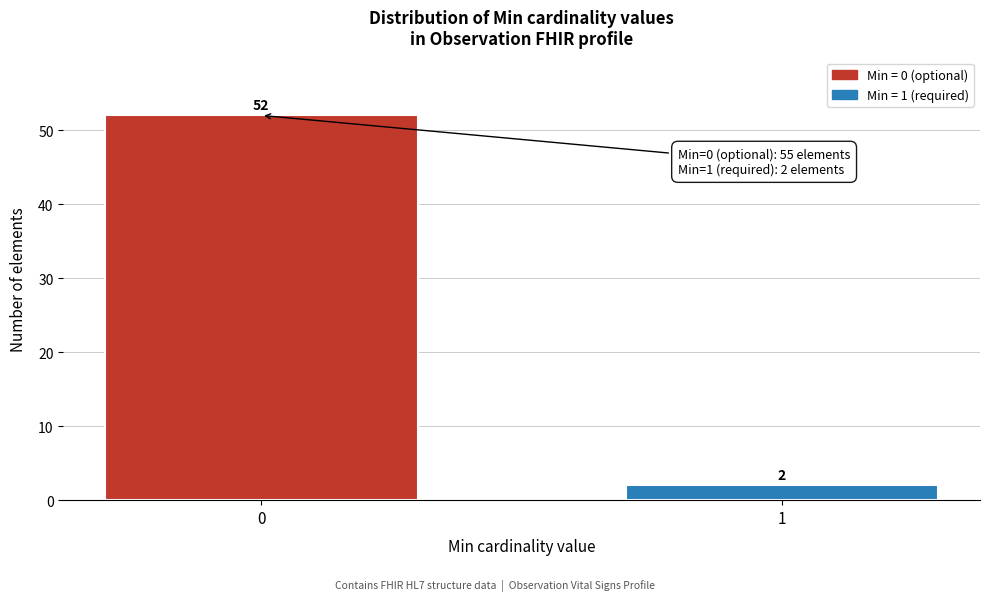

Reading left to right, extract all data points from this chart.

0=52	1=2